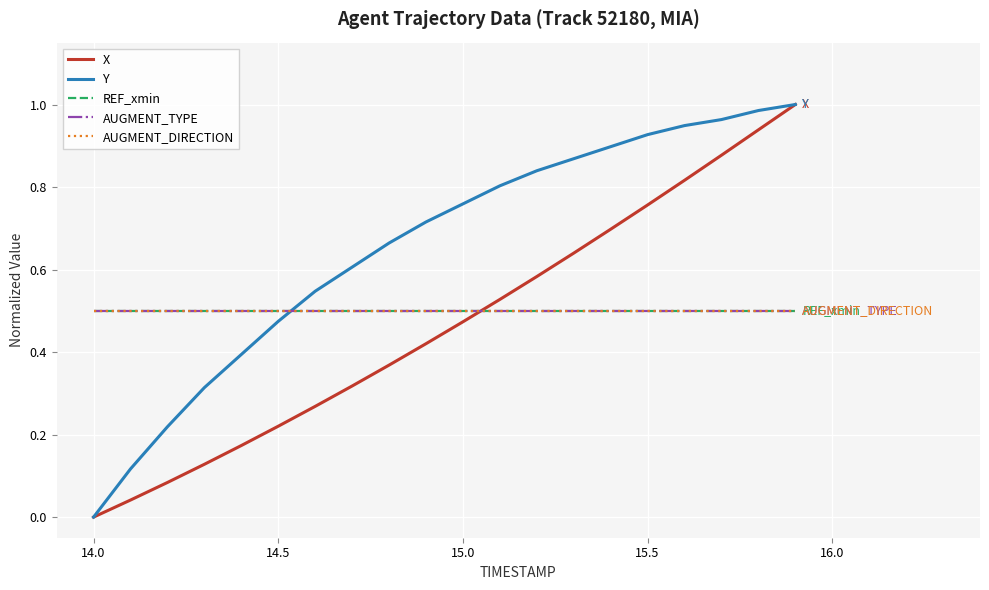

Does the chart have visible grid lines?

Yes